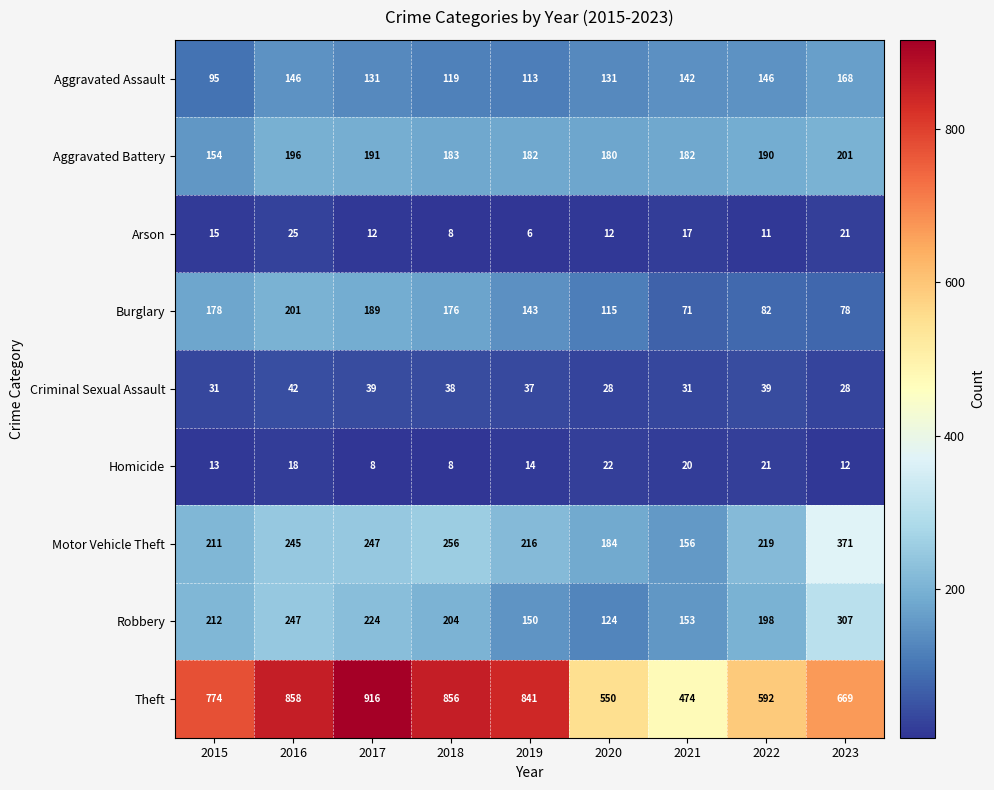

What is the smallest value displayed?

6